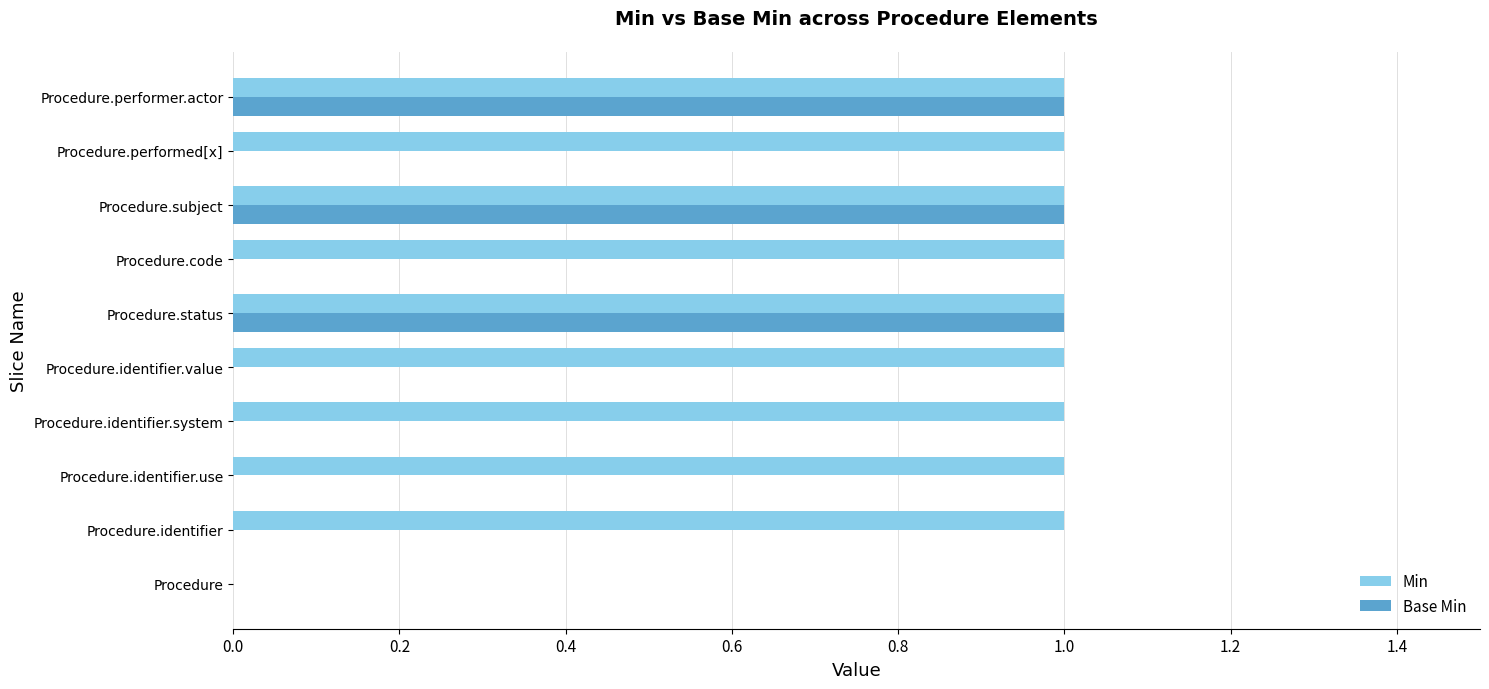

What is the sum of all Base Min values?

3